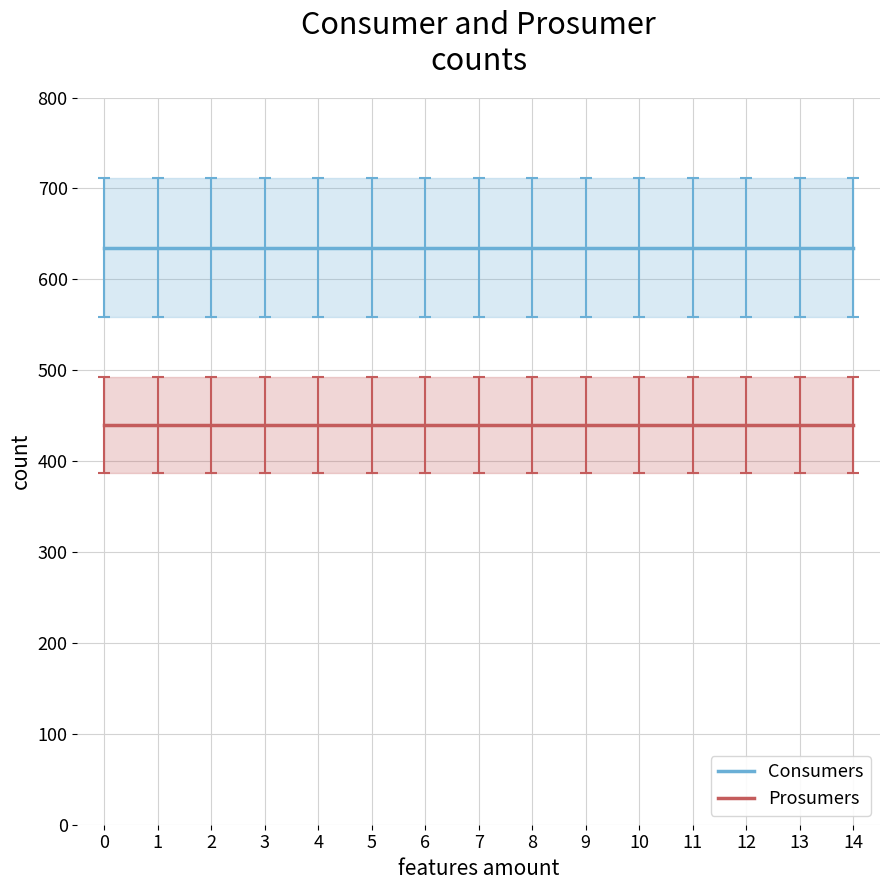

Count the number of categories in the chart.

15